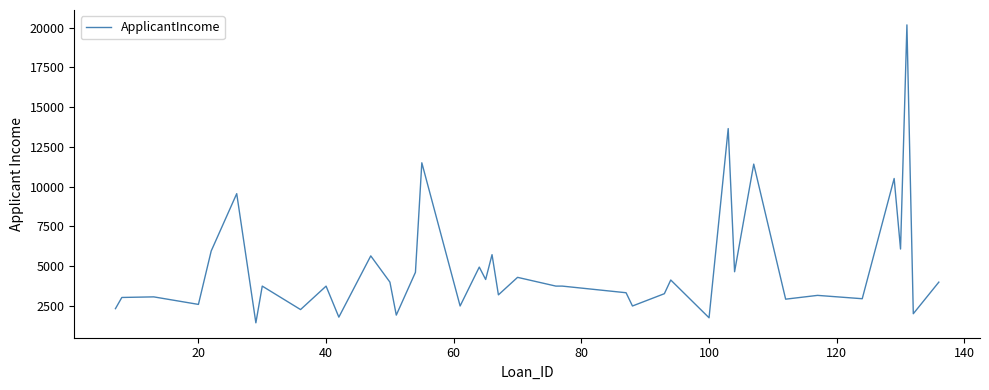

Count the number of categories in the chart.

40